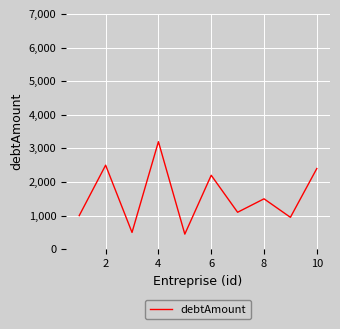

What is the maximum value shown in the chart?

3200.0